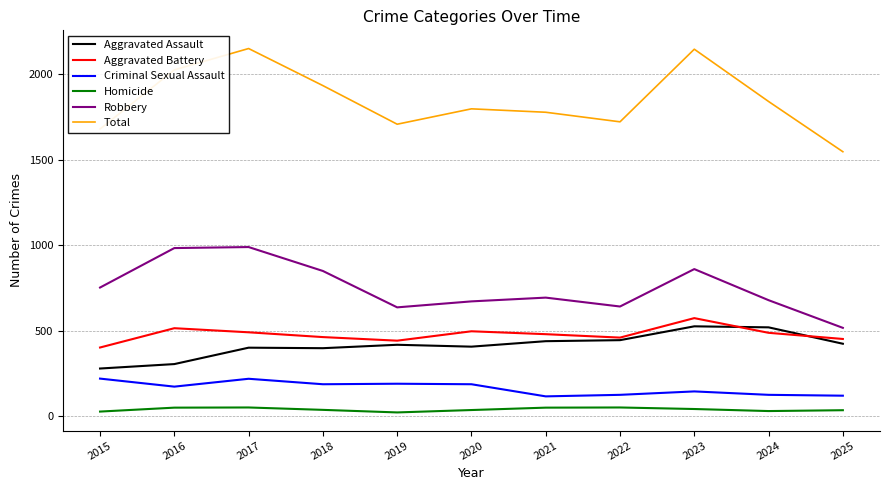

What is the difference between the highest and lowest values at 2015?

1654